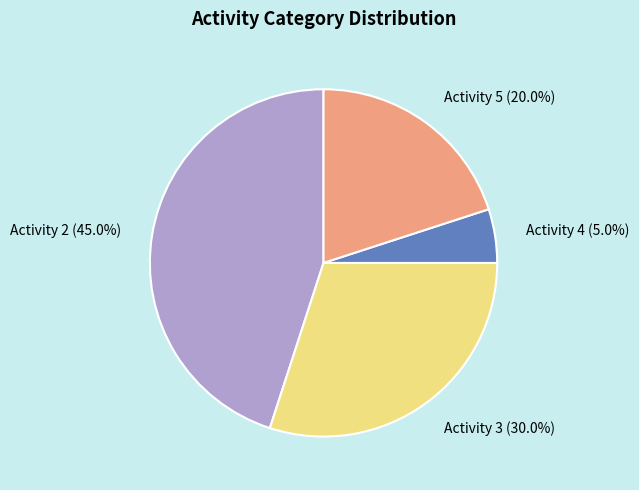

How many segments does this pie chart have?

4